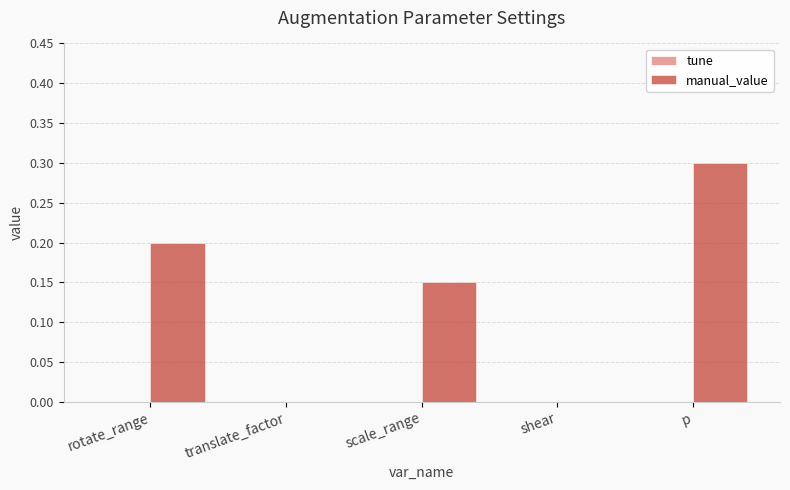

What is the sum of the values at shear and p?

0.3